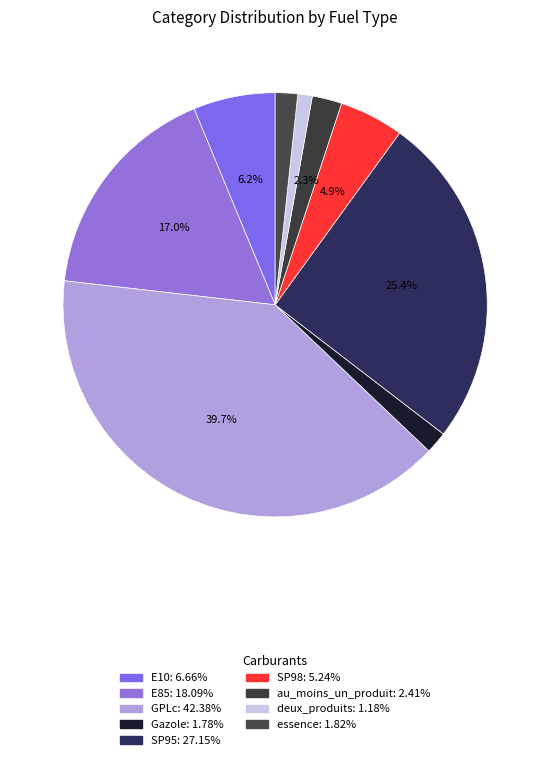

What percentage is the au_moins_un_produit slice, to the nearest percent?

2%